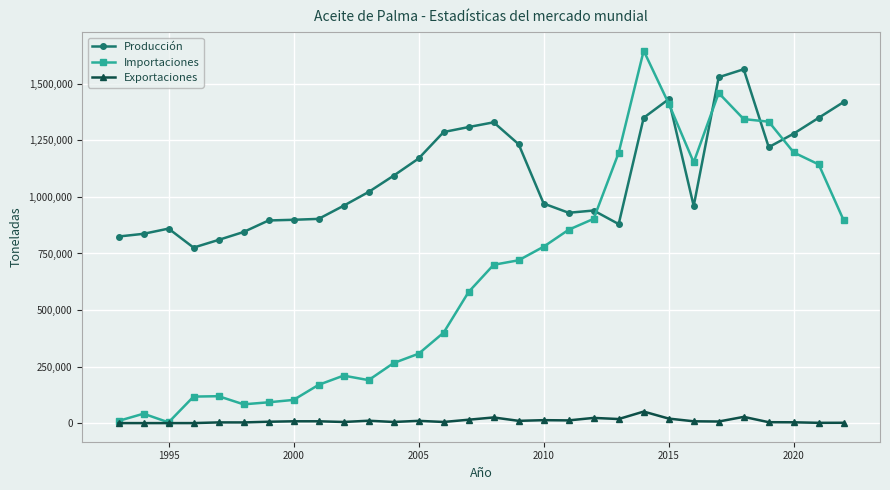

Does the chart display data point markers on the line(s)?

Yes